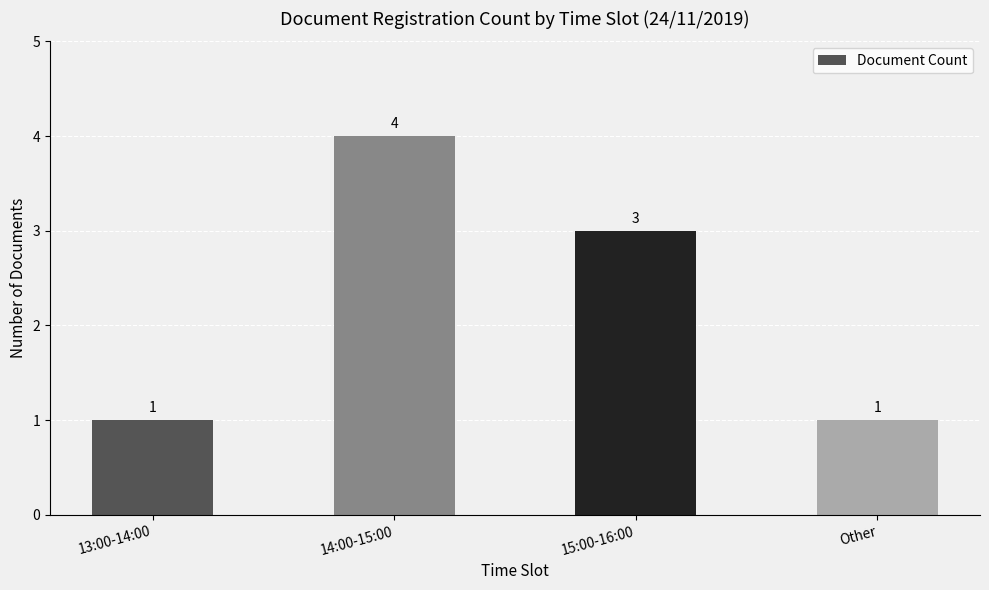

Which category has the highest value across all series?

14:00-15:00